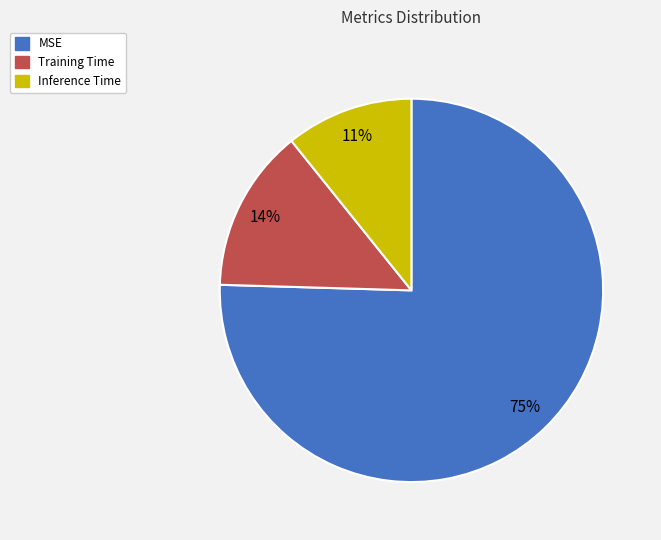

True or false: Inference Time accounts for 21% of the total.

False